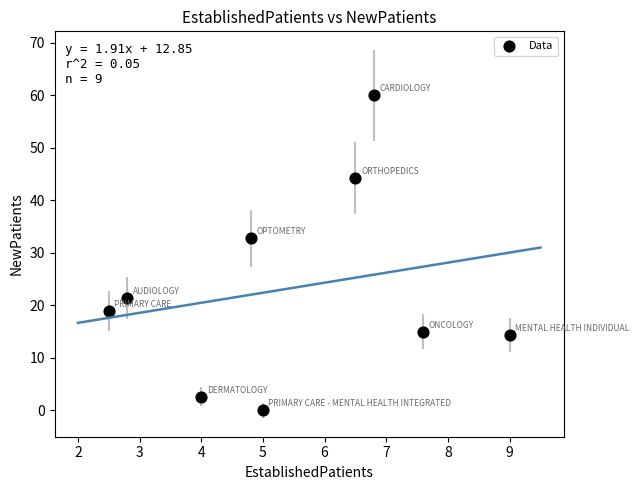

What is the average Y value?

23.3